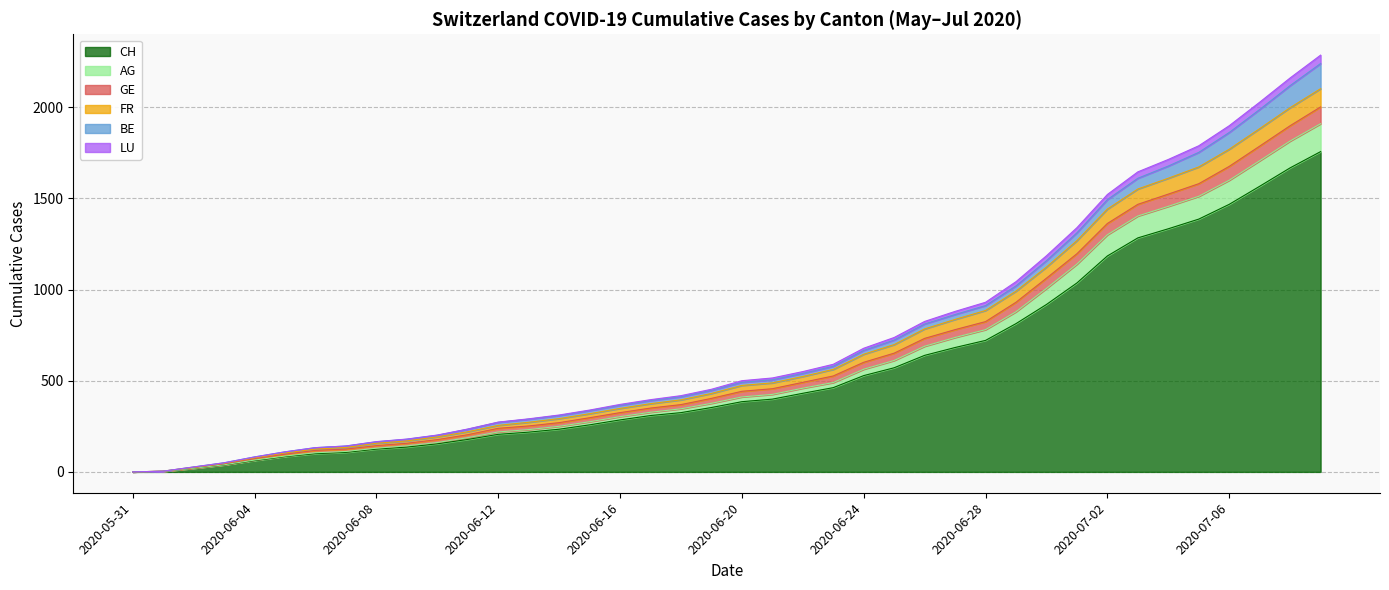

True or false: GE has more than 2 interior local peaks.

False